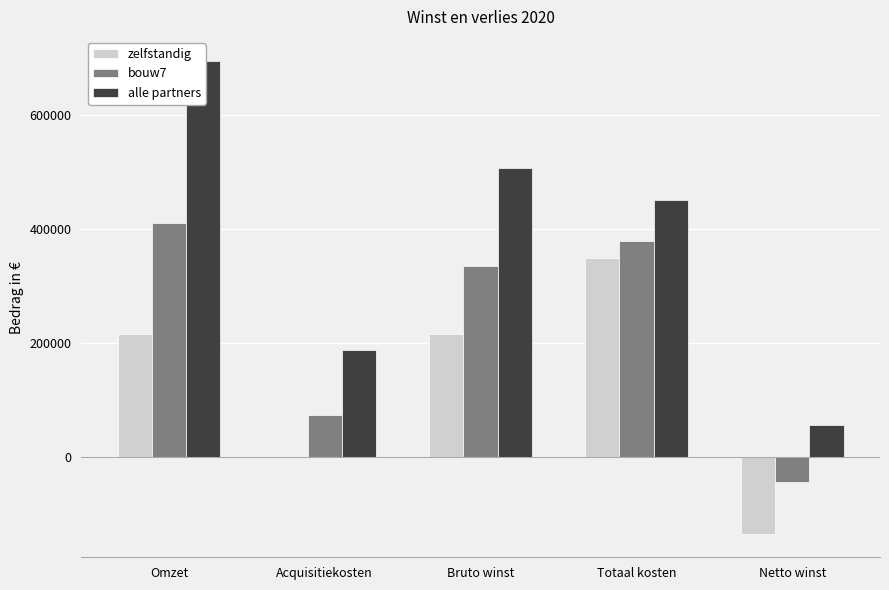

At which label is alle partners closest to 376373?

Totaal kosten